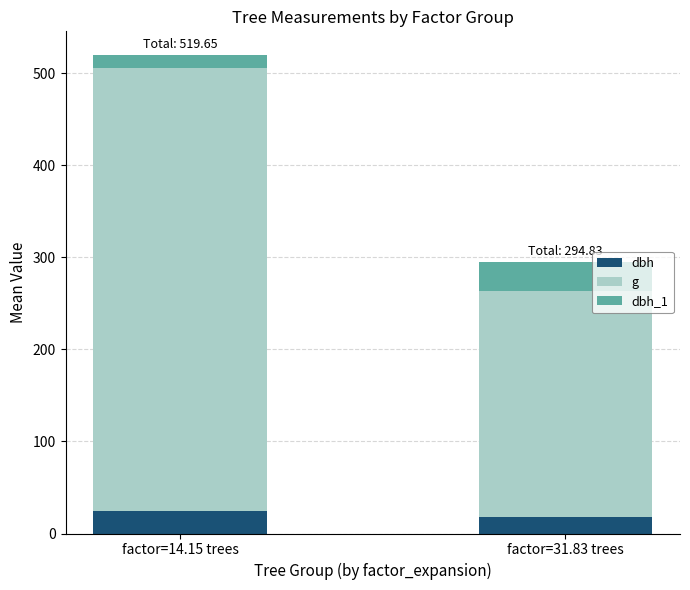

What is the total value across all series at factor=31.83 trees?

294.8